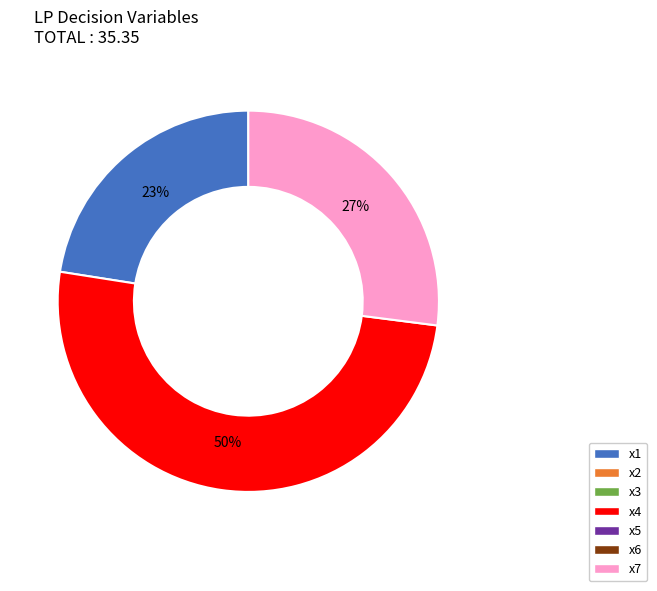

To the nearest percent, what is the average slice percentage?

33%